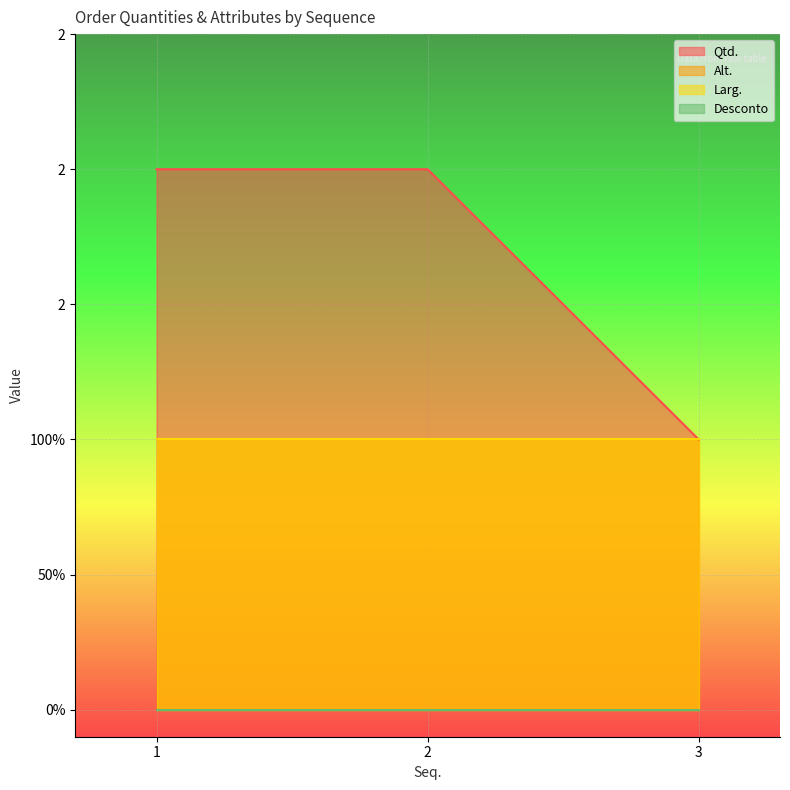

What value does the Larg. series have at 2?

1